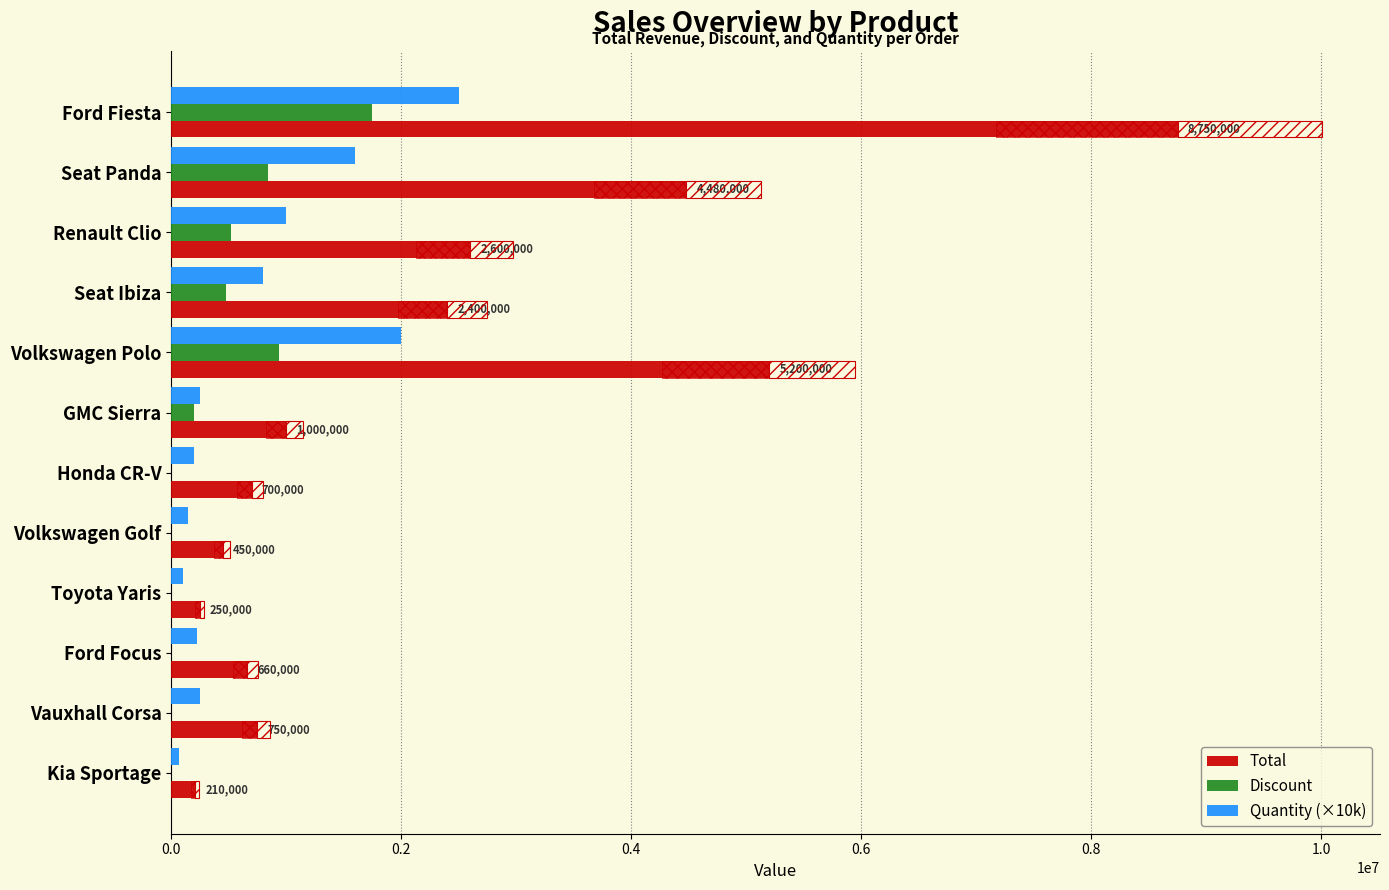

What is the sum of all Discount values?

4726000